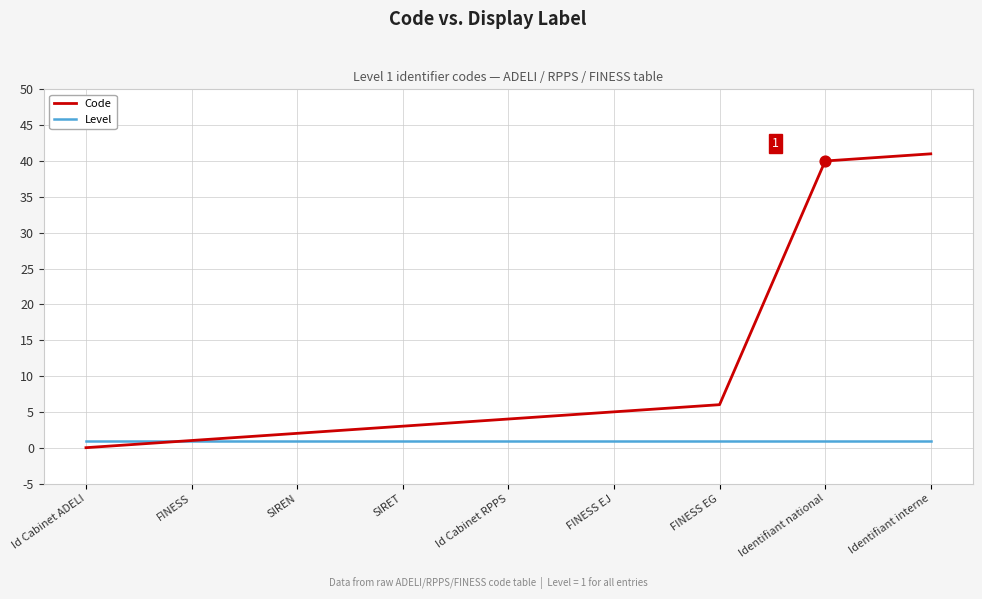

At which category is the sum across all series the highest?

Identifiant interne